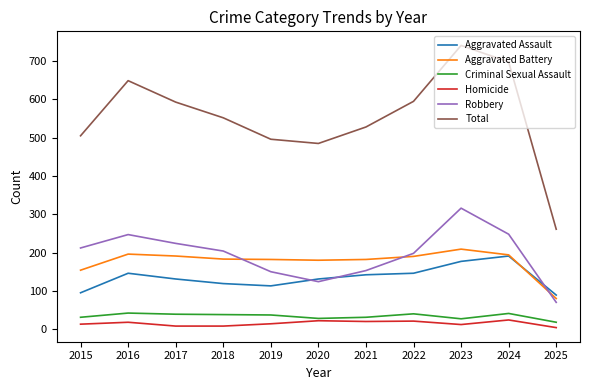

True or false: Aggravated Battery has a value of 52 at 2022.

False